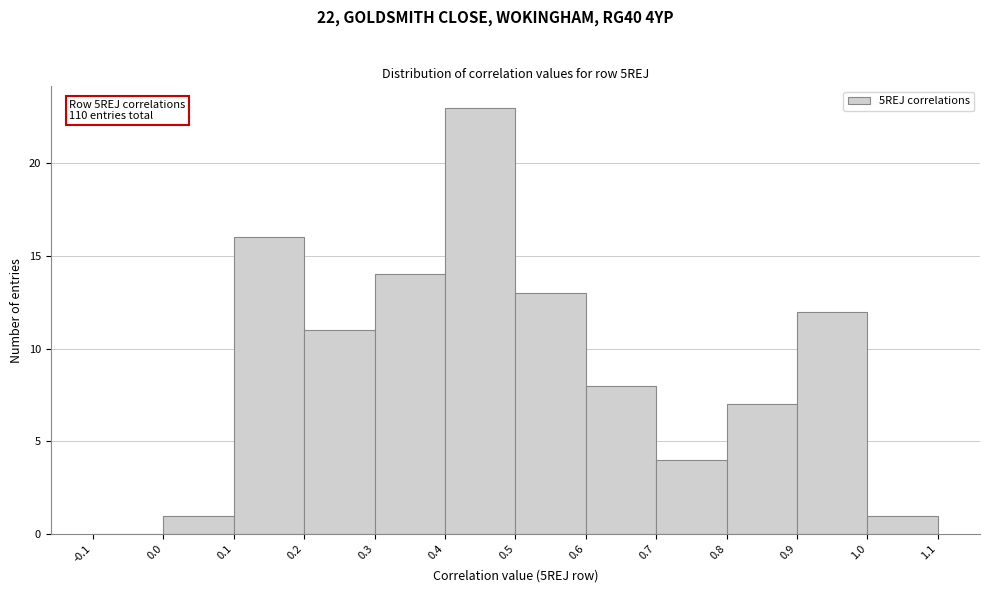

Which range on the x-axis has the tallest bar?

0.4 to 0.5